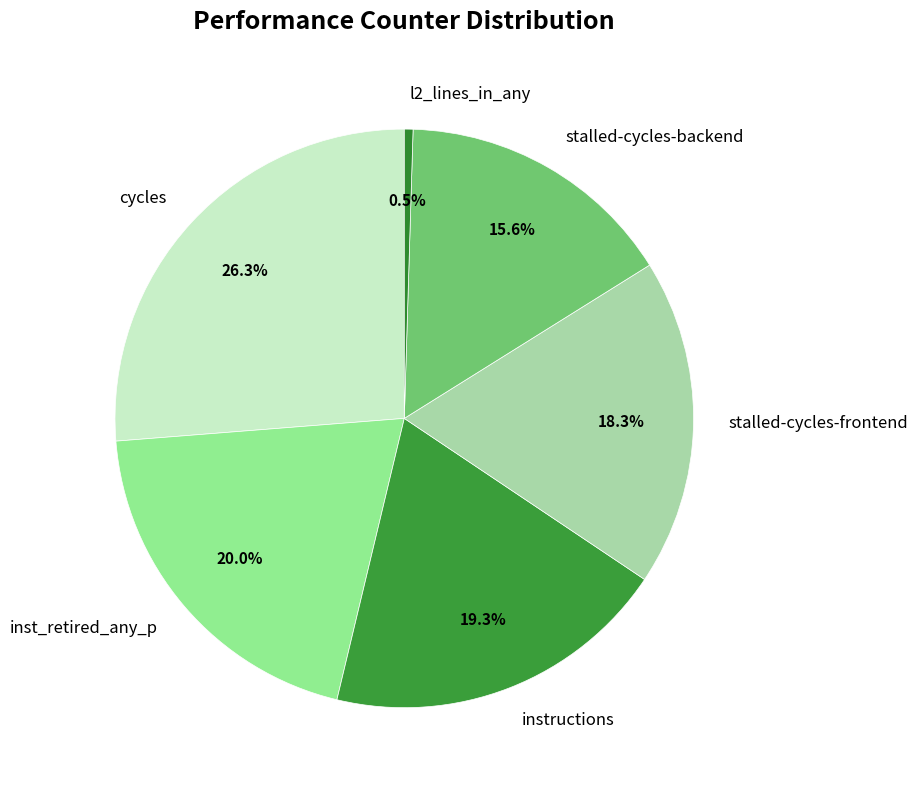

What portion of the pie excludes stalled-cycles-frontend?

81.7%